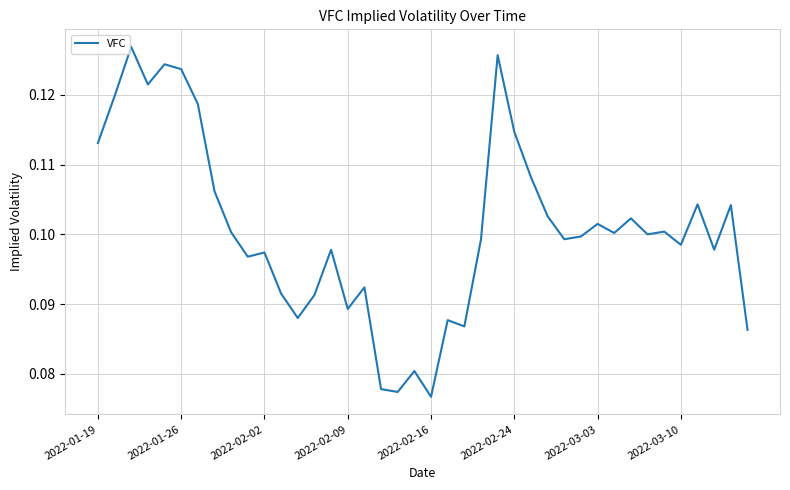

How many lines are shown in the chart?

1